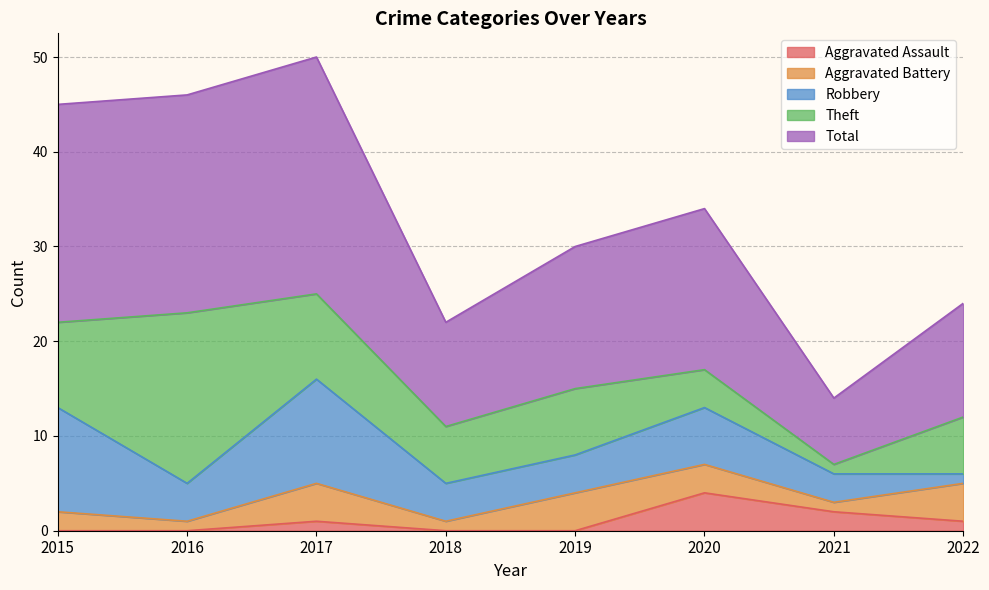

Which label corresponds to the smallest value in the chart?

2015